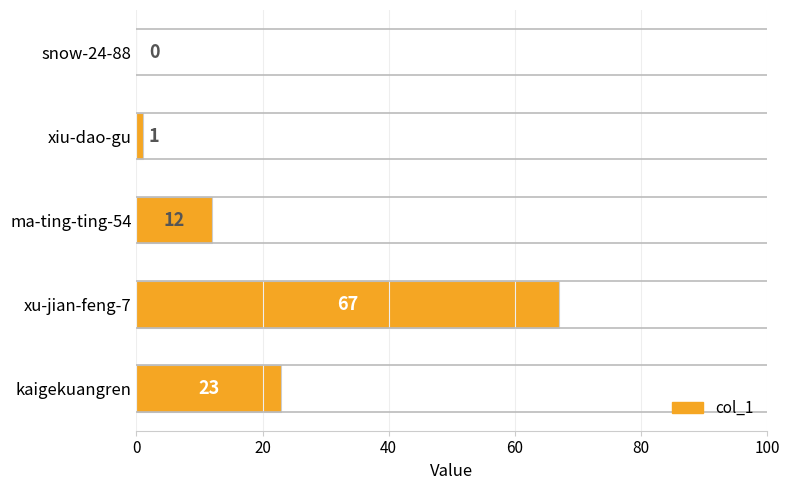

Is it true that the value at xiu-dao-gu is 1?

True